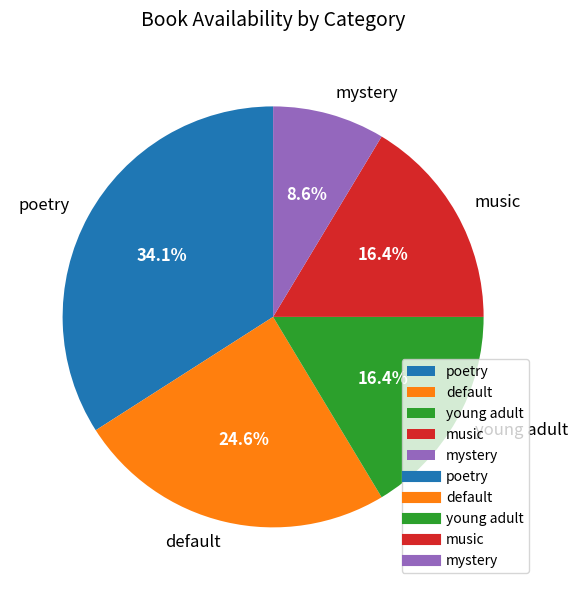

What is the ratio of the value at music to the value at mystery?

1.9